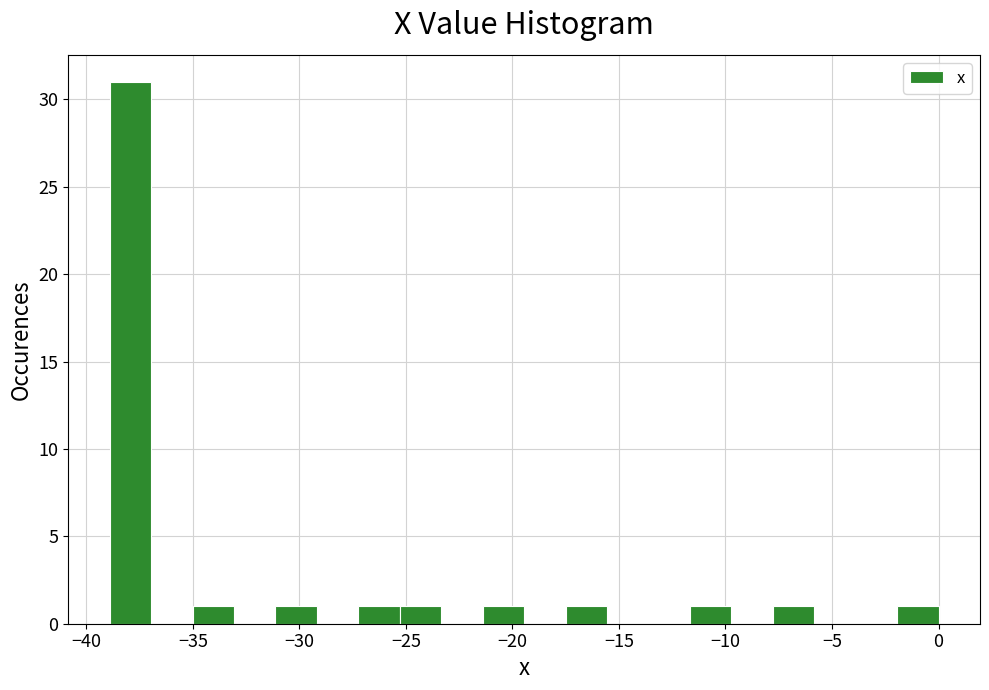

Read against the x-axis, roughly where is the centre of the tallest bar?

-38.0